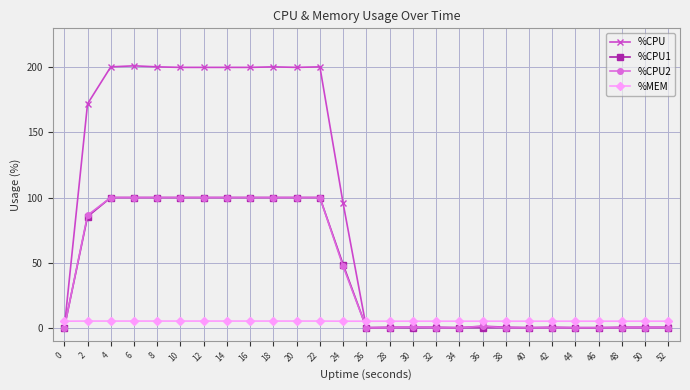

What is the sum of all %CPU values?

2274.8